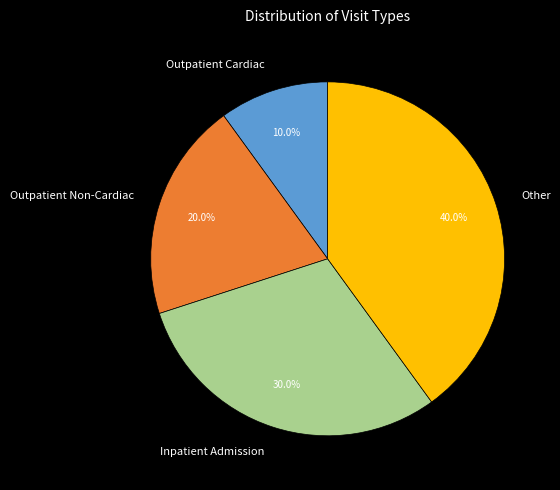

What is the smallest slice in the pie chart?

Outpatient Cardiac